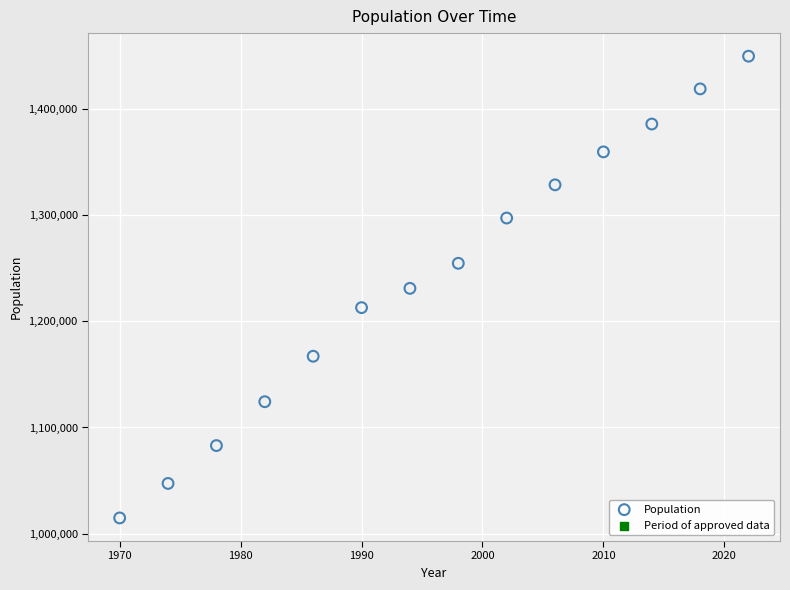

What is the range of Y values (max minus min)?

434678